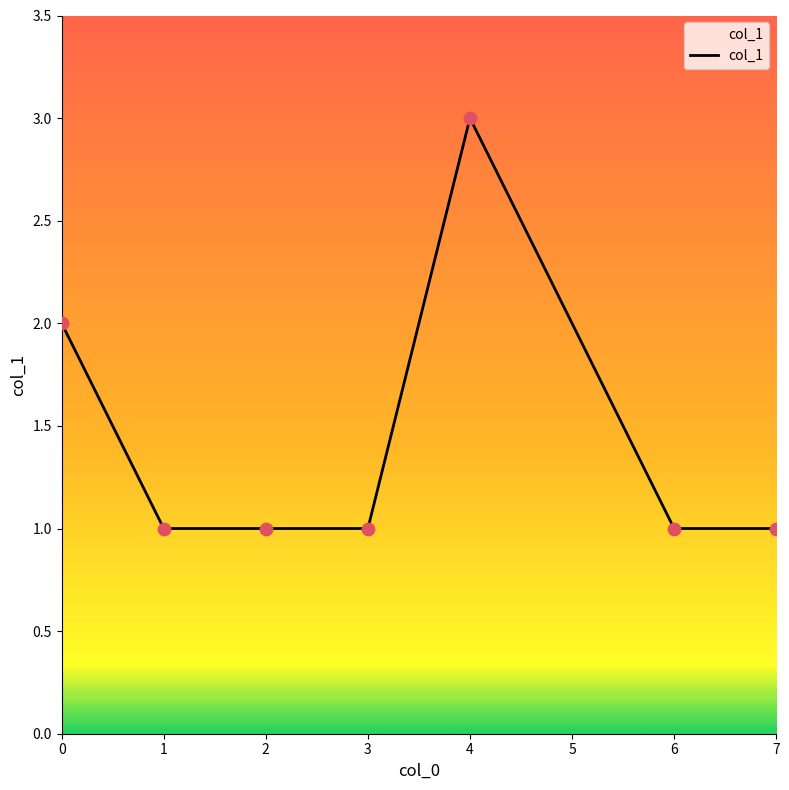

What is the ratio of the value at 1 to the value at 3?

1.0